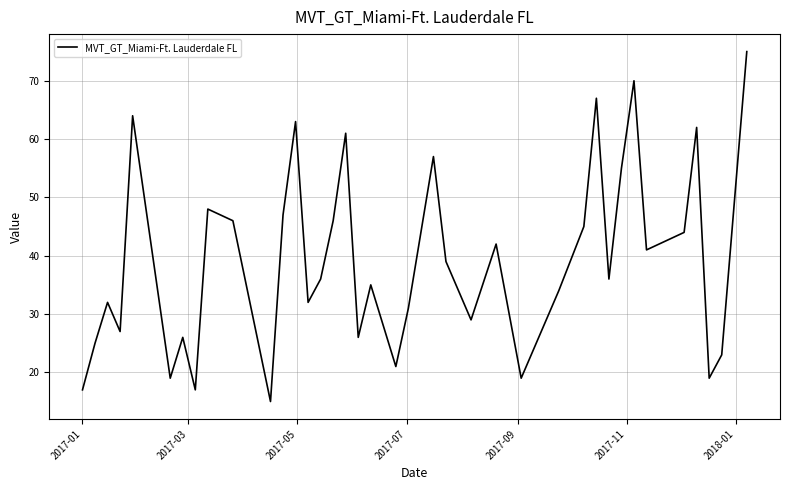

True or false: there are more than 1 points higher than both neighbors.

True